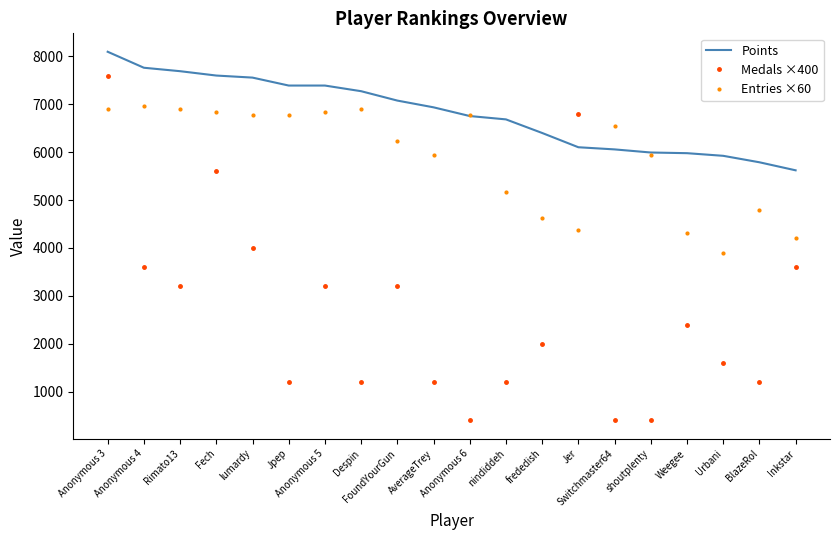

True or false: Entries ×60 and Medals ×400 cross at least once.

True